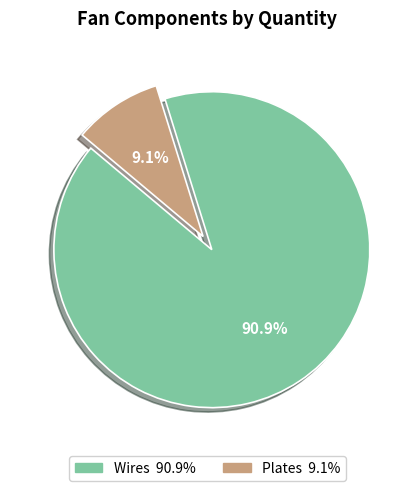

Which slice is the largest?

Wires